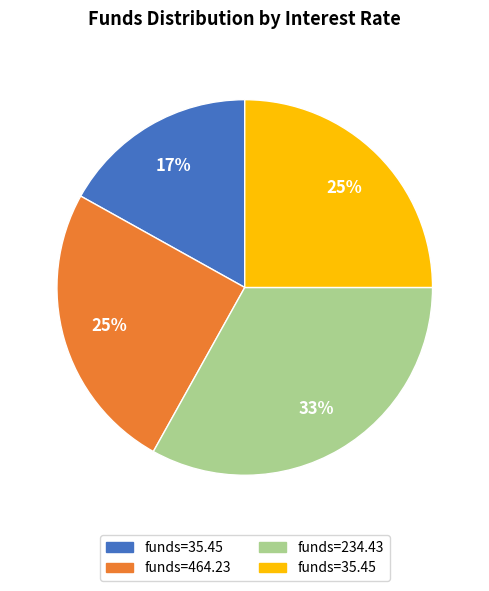

Does any single category account for the majority?

No